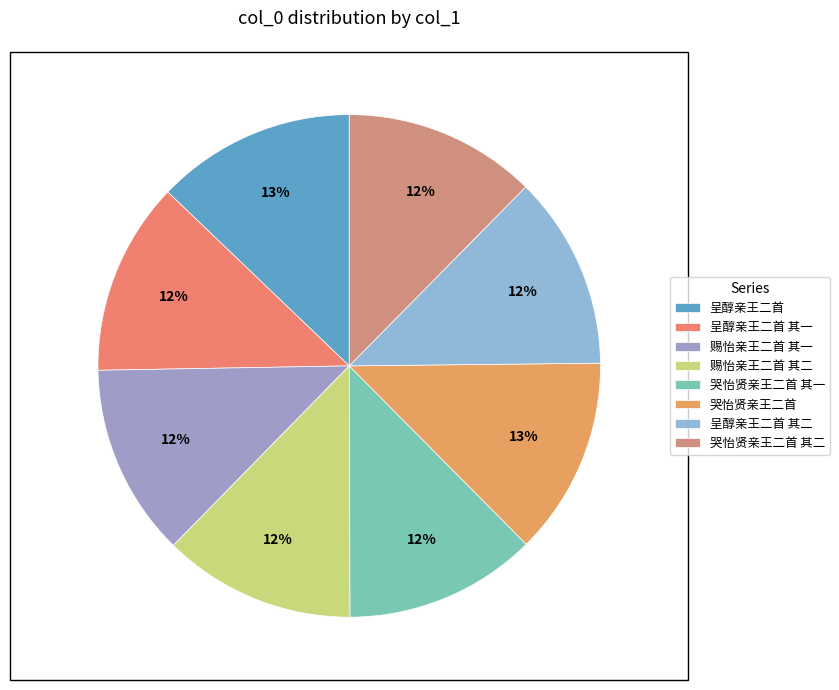

What is the total percentage of 呈醇亲王二首 其一 and 哭怡贤亲王二首 其一?

24.8%